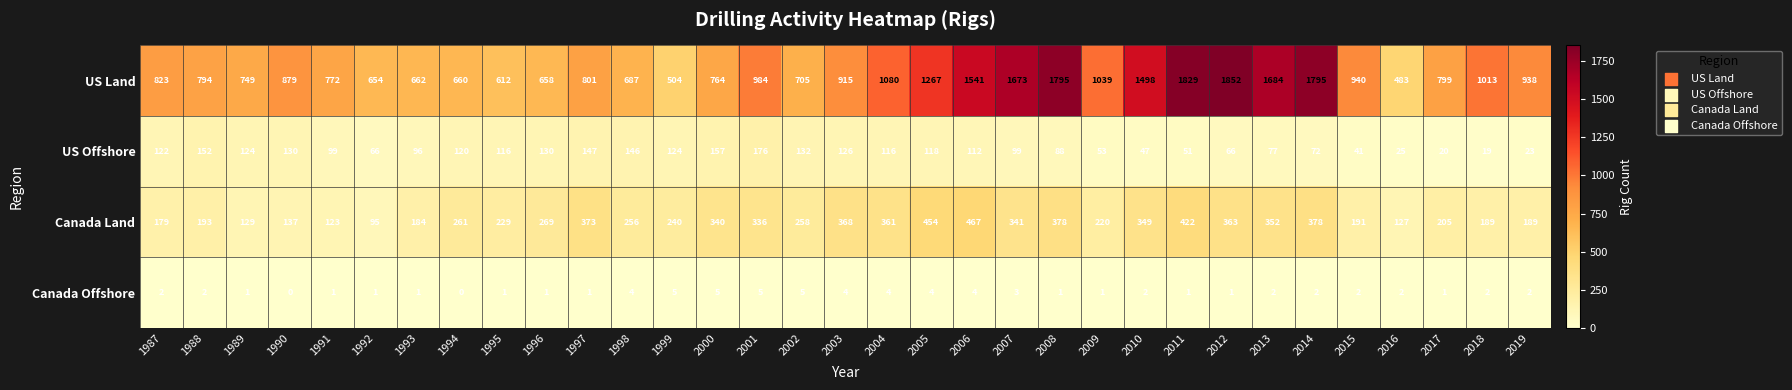

What is the greatest value displayed?

1852